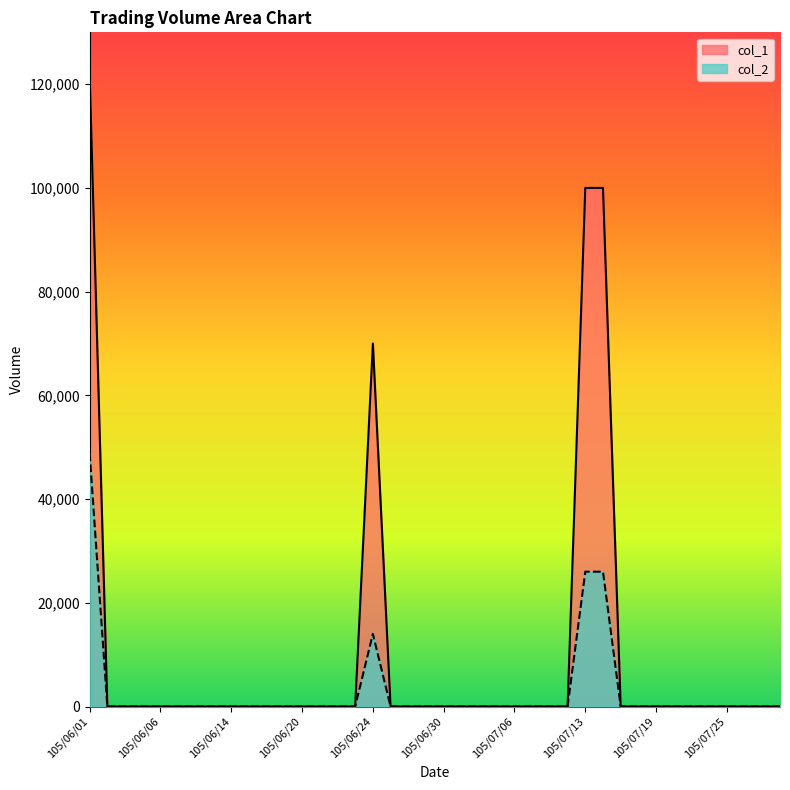

Reading left to right, extract all data points from this chart.

col_1: 122000	0	0	0	0	0	0	0	0	0	0	0	0	0	0	0	70000	0	0	0	0	0	0	0	0	0	0	0	100000	100000	0	0	0	0	0	0	0	0	0	0
col_2: 48800	0	0	0	0	0	0	0	0	0	0	0	0	0	0	0	14000	0	0	0	0	0	0	0	0	0	0	0	26000	26000	0	0	0	0	0	0	0	0	0	0